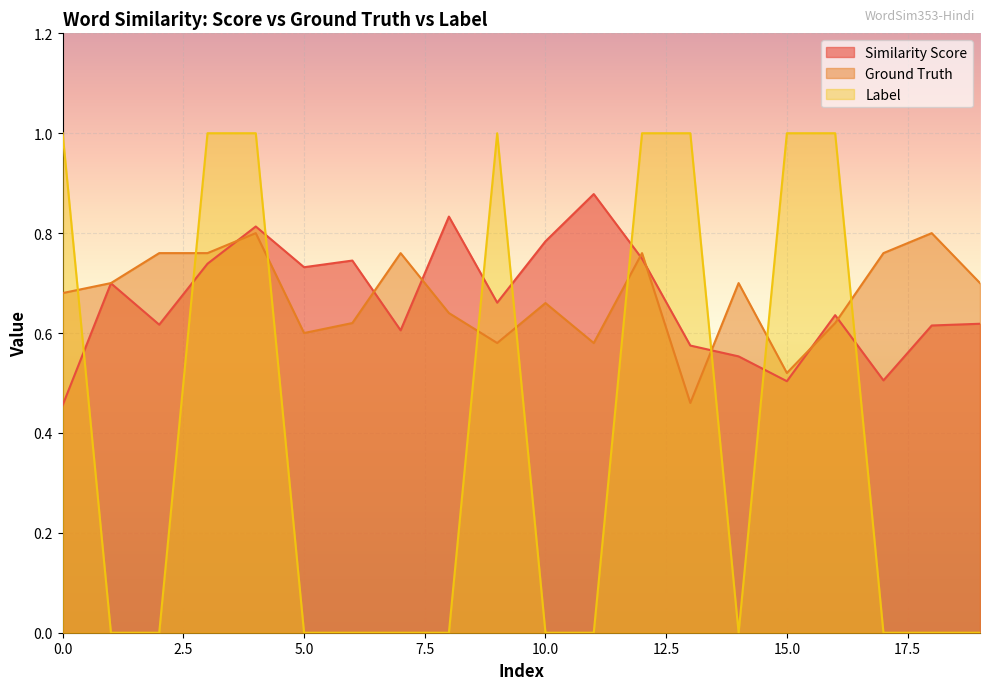

What is the difference between the highest and lowest values at 5?

0.7